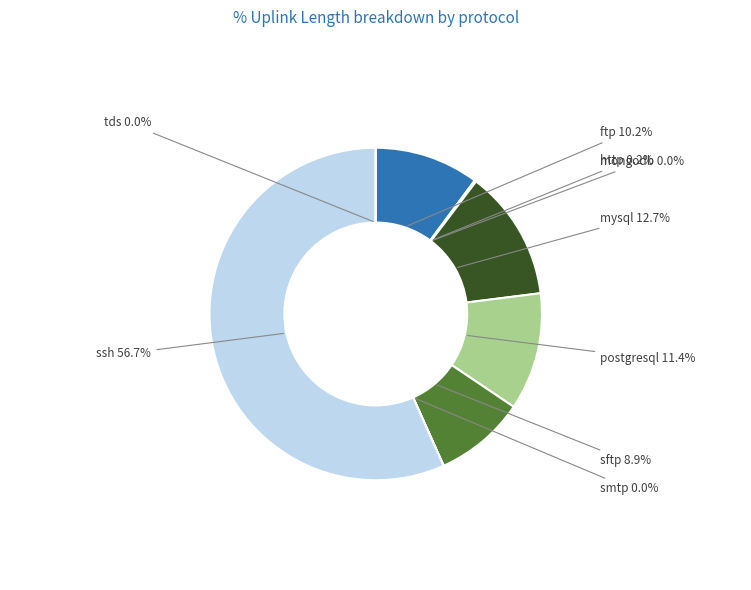

Is there any slice that represents more than half of the pie?

Yes